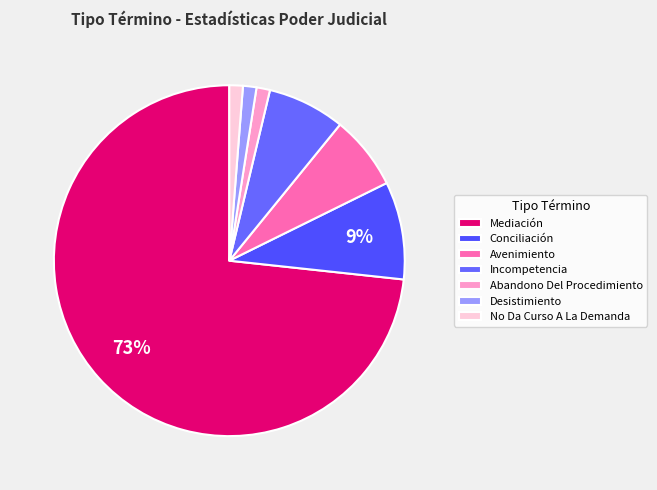

Count the number of slices in the pie.

7